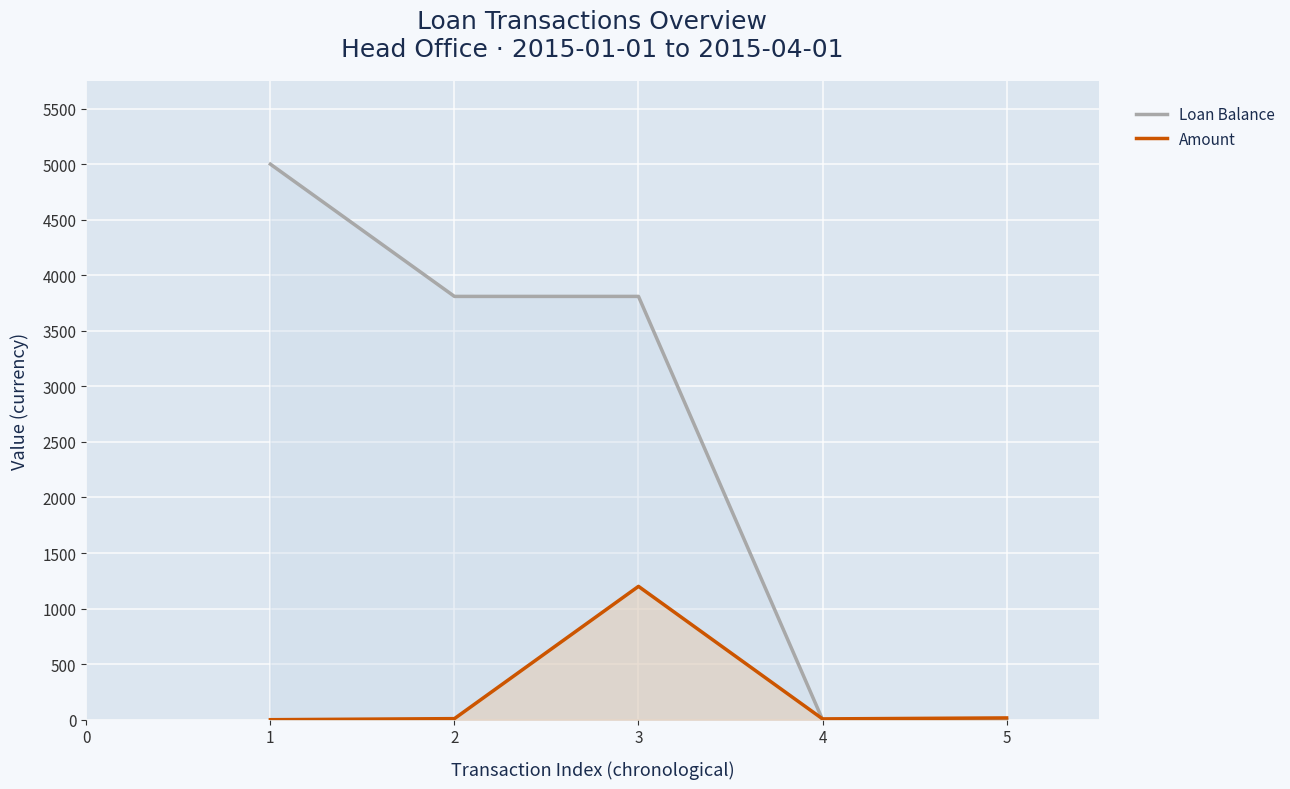

Which series has the largest total across all categories?

Loan Balance